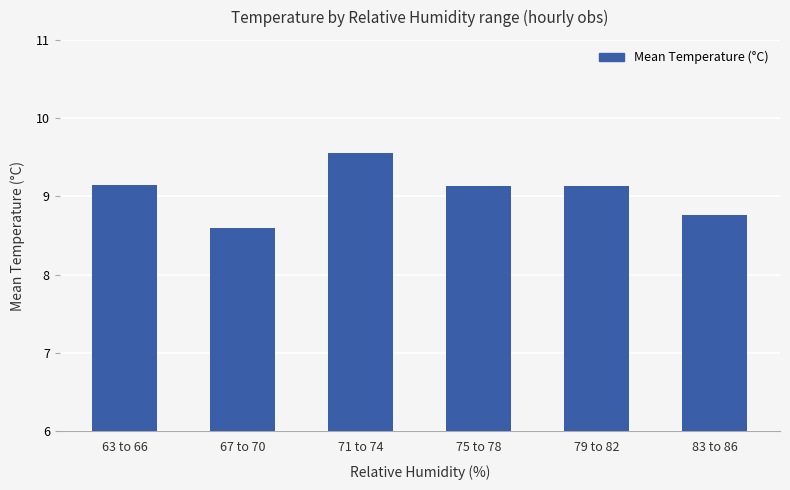

What position from the right is 63 to 66?

6